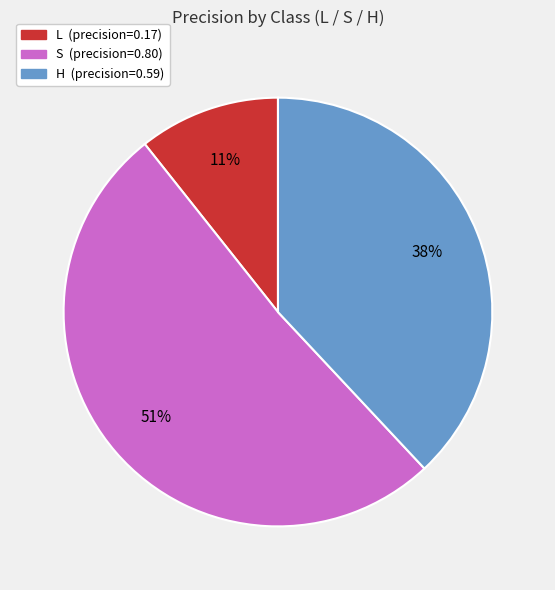

Do S and H together represent more than half of the pie?

Yes